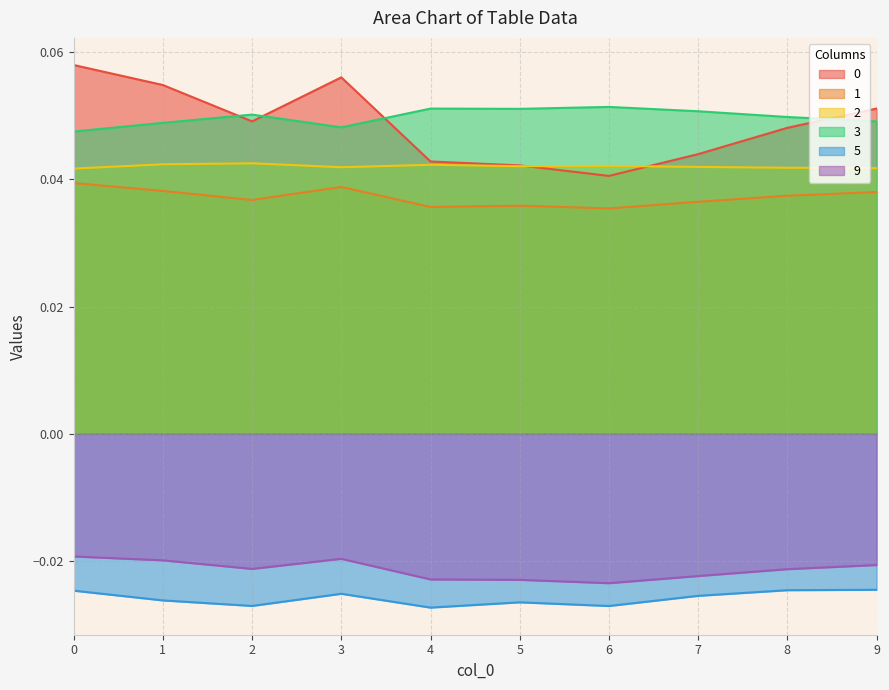

Reading left to right, extract all data points from this chart.

0: 0=0.1	1=0.1	2=0.0	3=0.1	4=0.0	5=0.0	6=0.0	7=0.0	8=0.0	9=0.1
1: 0=0.0	1=0.0	2=0.0	3=0.0	4=0.0	5=0.0	6=0.0	7=0.0	8=0.0	9=0.0
2: 0=0.0	1=0.0	2=0.0	3=0.0	4=0.0	5=0.0	6=0.0	7=0.0	8=0.0	9=0.0
3: 0=0.0	1=0.0	2=0.1	3=0.0	4=0.1	5=0.1	6=0.1	7=0.1	8=0.0	9=0.0
5: 0=-0.0	1=-0.0	2=-0.0	3=-0.0	4=-0.0	5=-0.0	6=-0.0	7=-0.0	8=-0.0	9=-0.0
9: 0=-0.0	1=-0.0	2=-0.0	3=-0.0	4=-0.0	5=-0.0	6=-0.0	7=-0.0	8=-0.0	9=-0.0